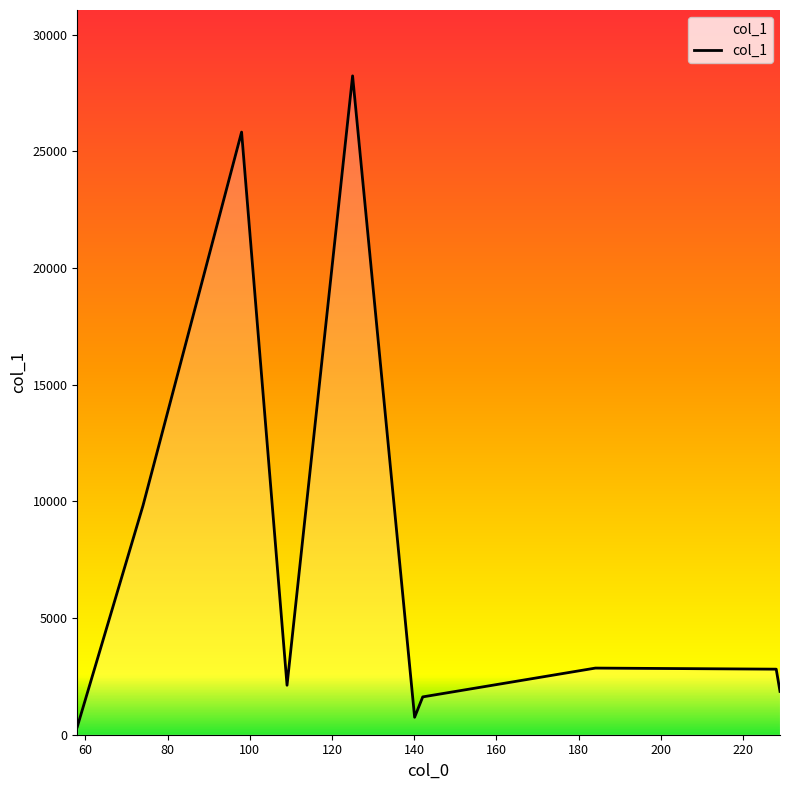

What is the difference between the maximum and minimum values?

27903.1